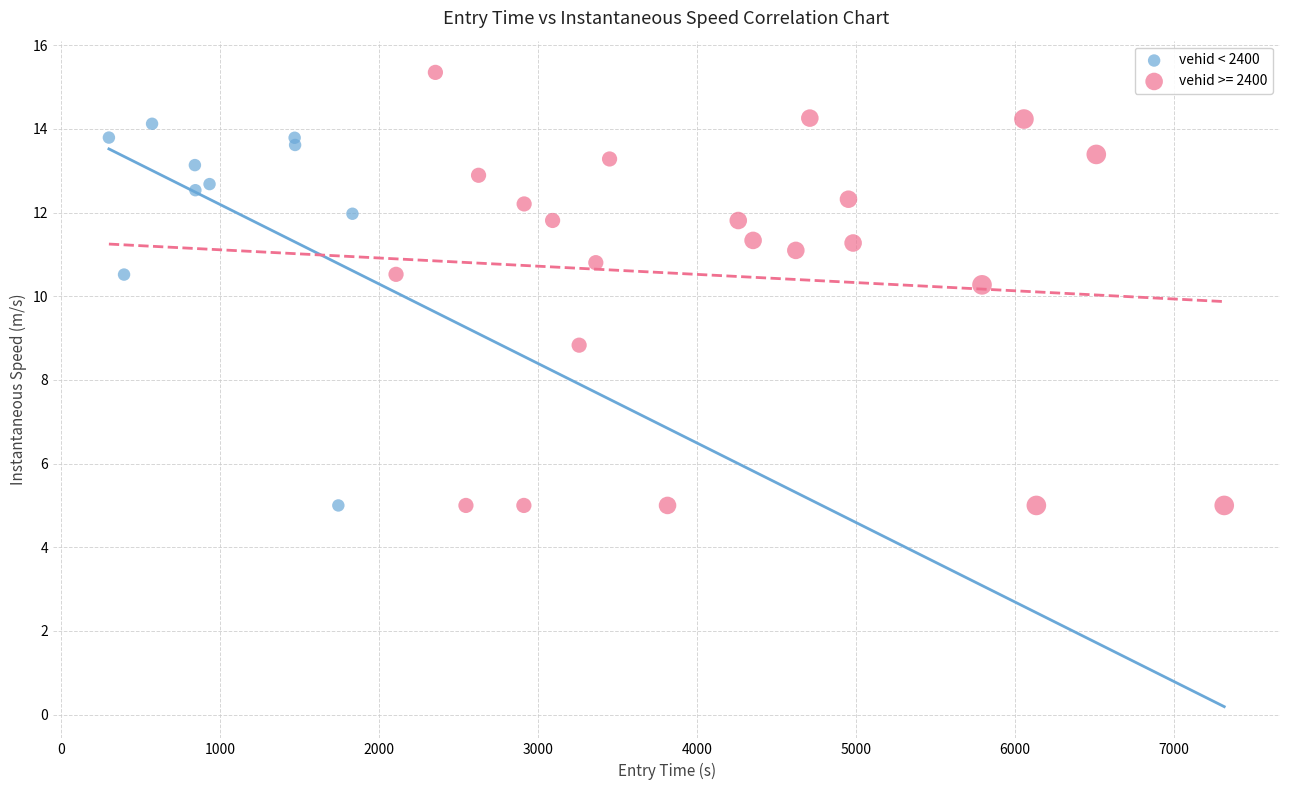

Which series has the widest spread of Y values?

vehid >= 2400